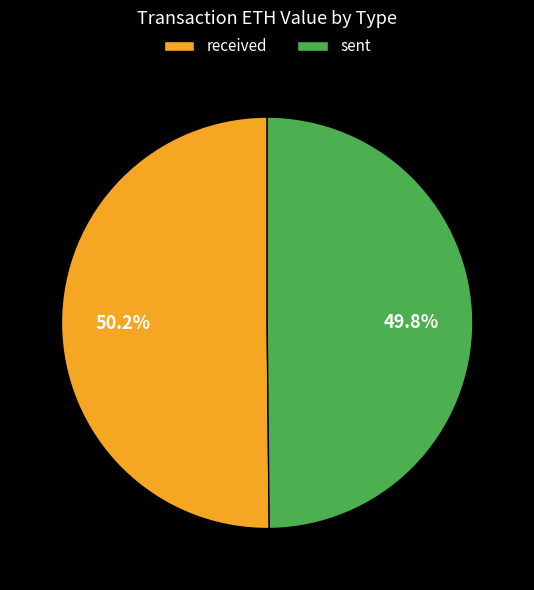

Approximately how many times larger is the value at received compared to sent?

1.0